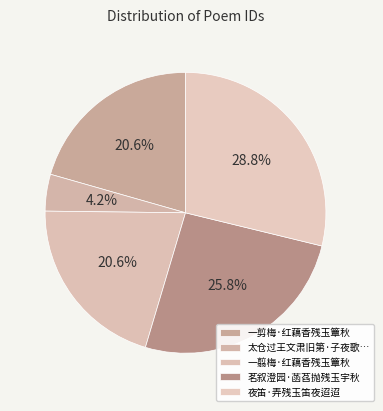

What percentage is the 一翦梅·红藕香残玉簟秋 slice, to the nearest percent?

21%